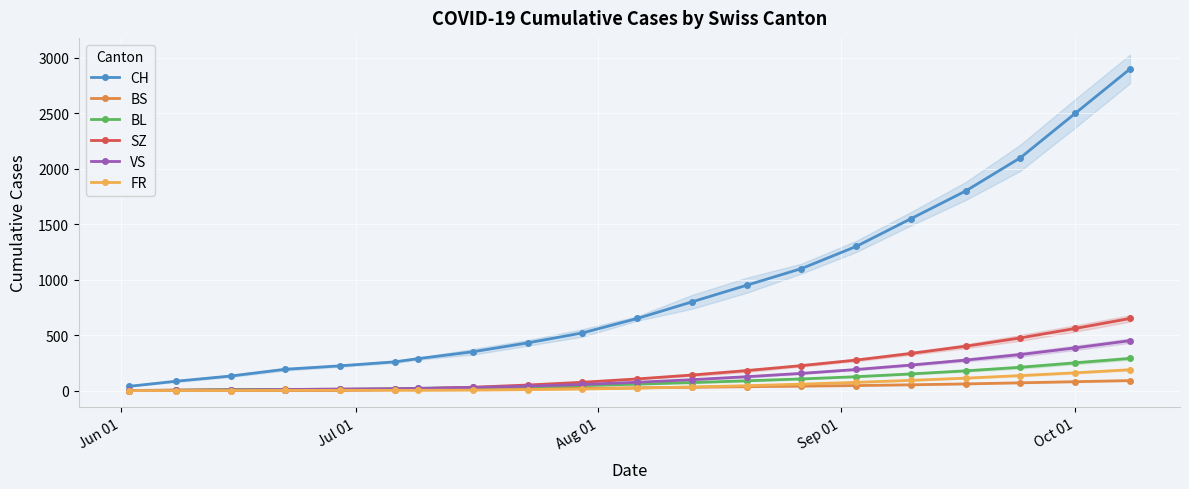

Is the value of SZ at 8 greater than the value of VS at 10?

No